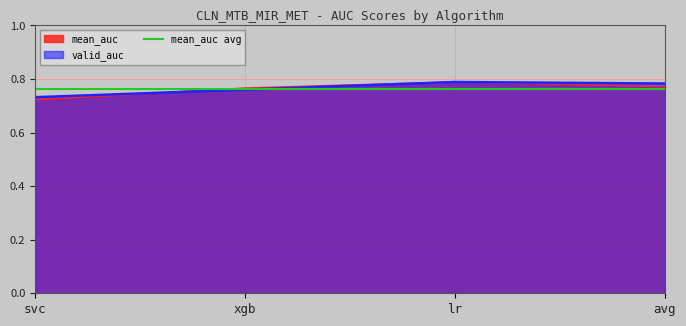

True or false: valid_auc has more than 1 interior local peaks.

False